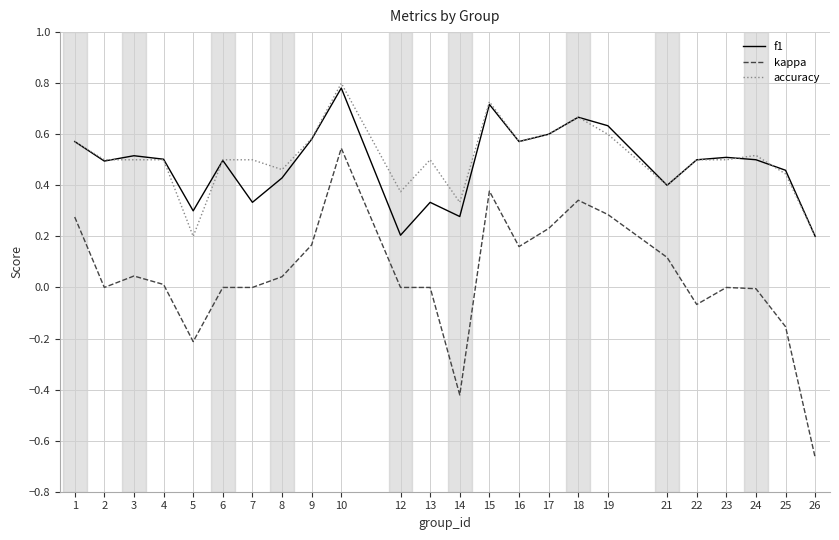

Which series has the largest total across all categories?

accuracy